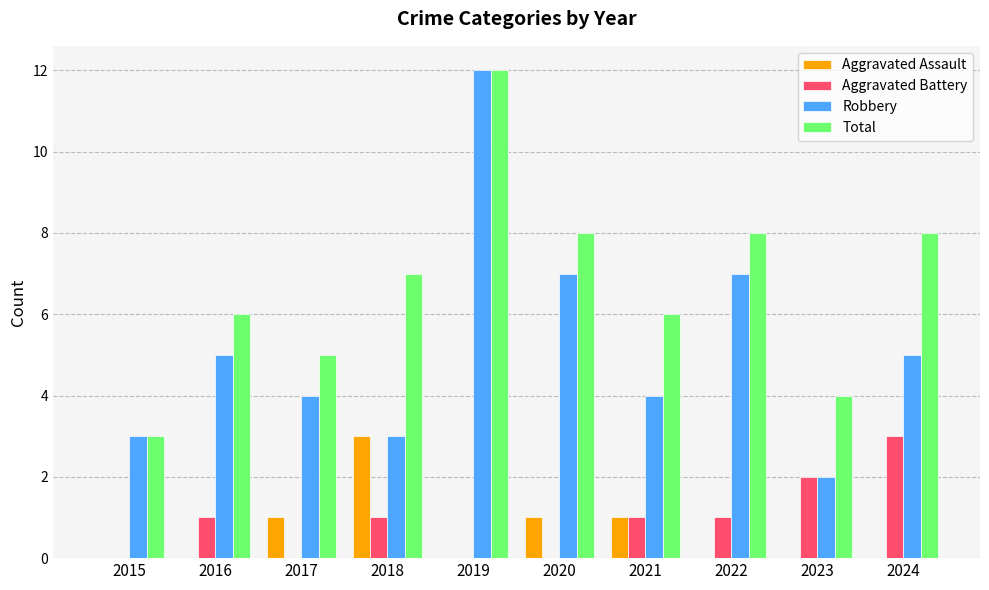

How many categories are shown in the chart?

10